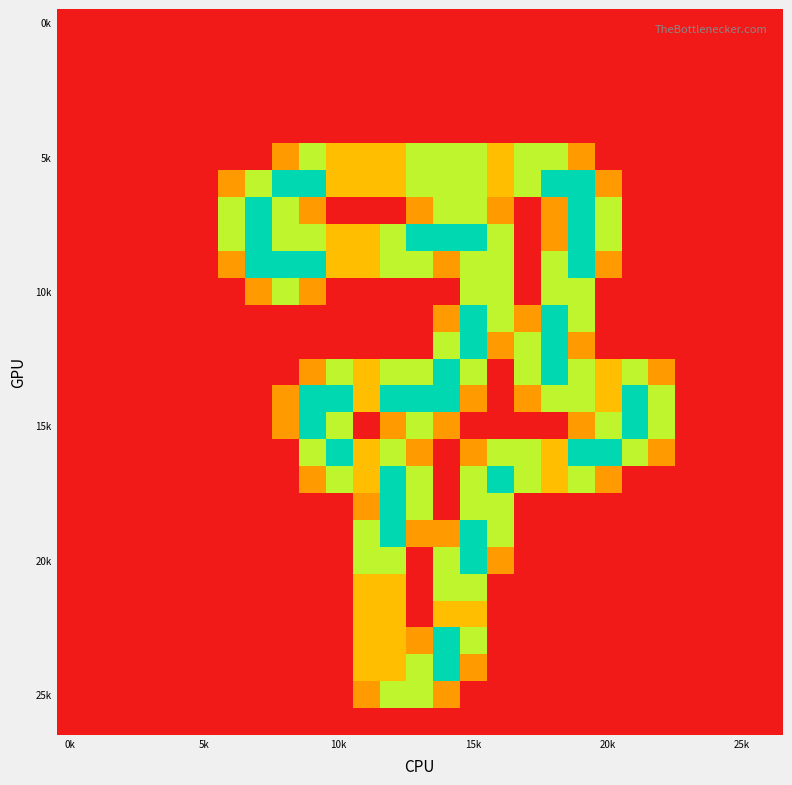

Count the number of data series in this chart.

27